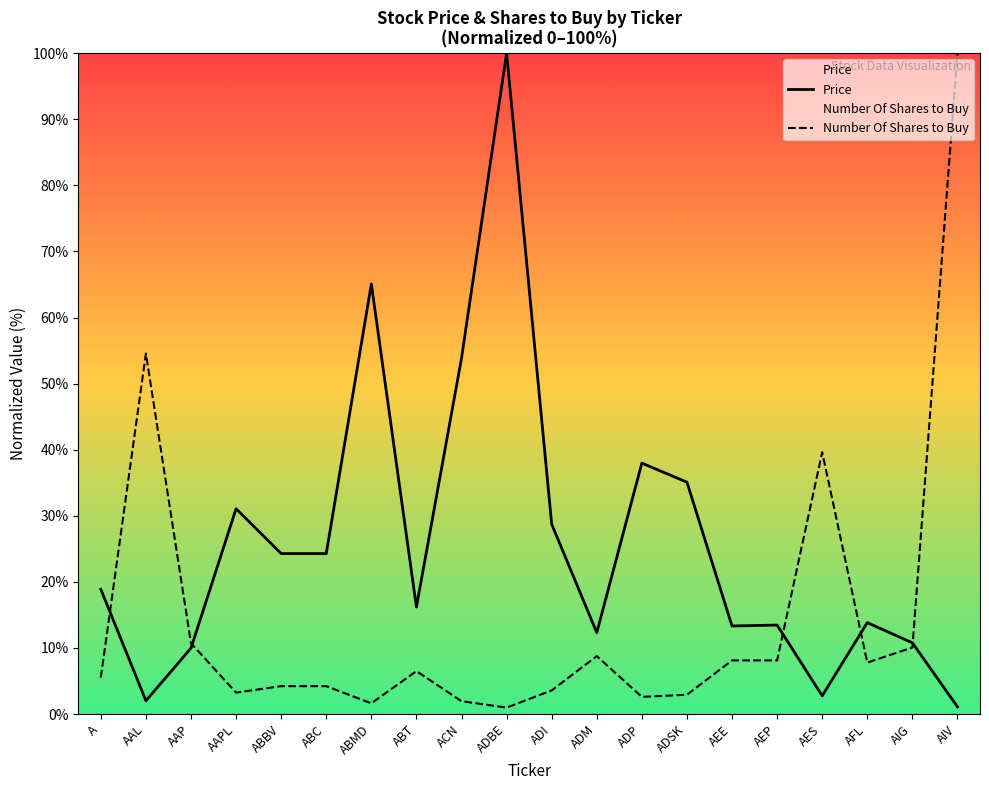

List the series in order of their overall mean, lowest first.

Number Of Shares to Buy, Price